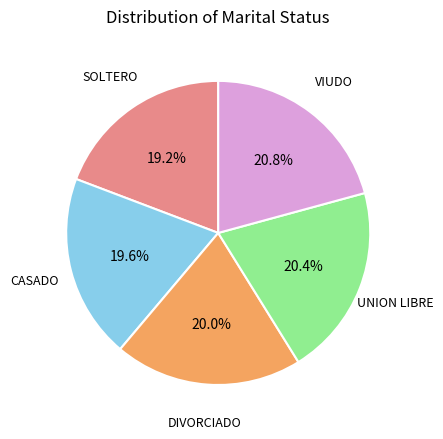

Does any single category account for the majority?

No